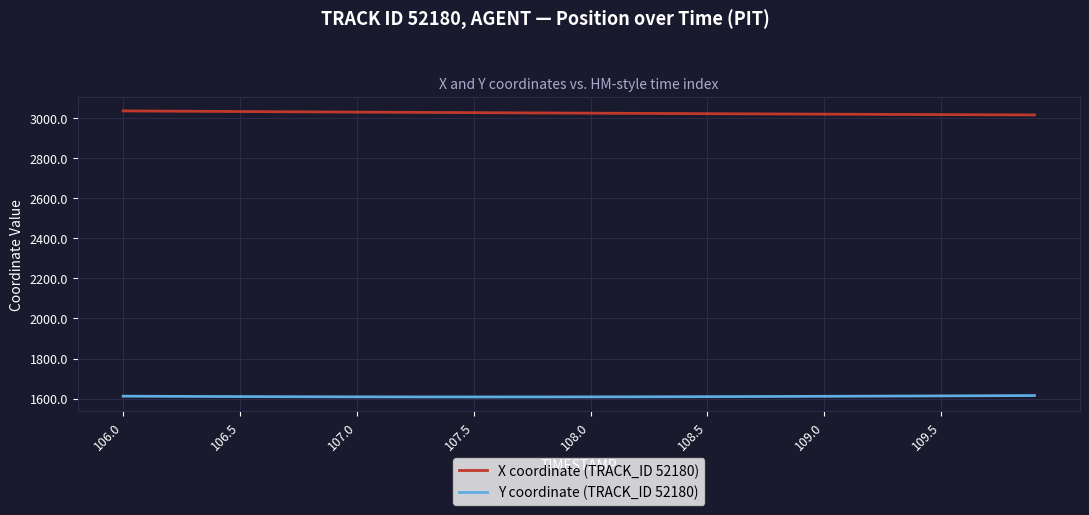

True or false: X coordinate (TRACK_ID 52180) and Y coordinate (TRACK_ID 52180) cross at least once.

False